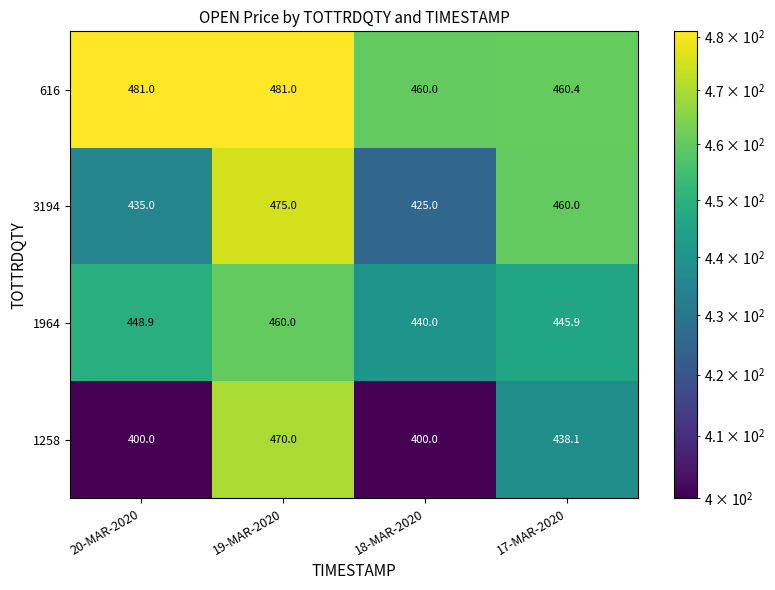

Between 20-MAR-2020 and 17-MAR-2020, which series saw the biggest shift?

1258